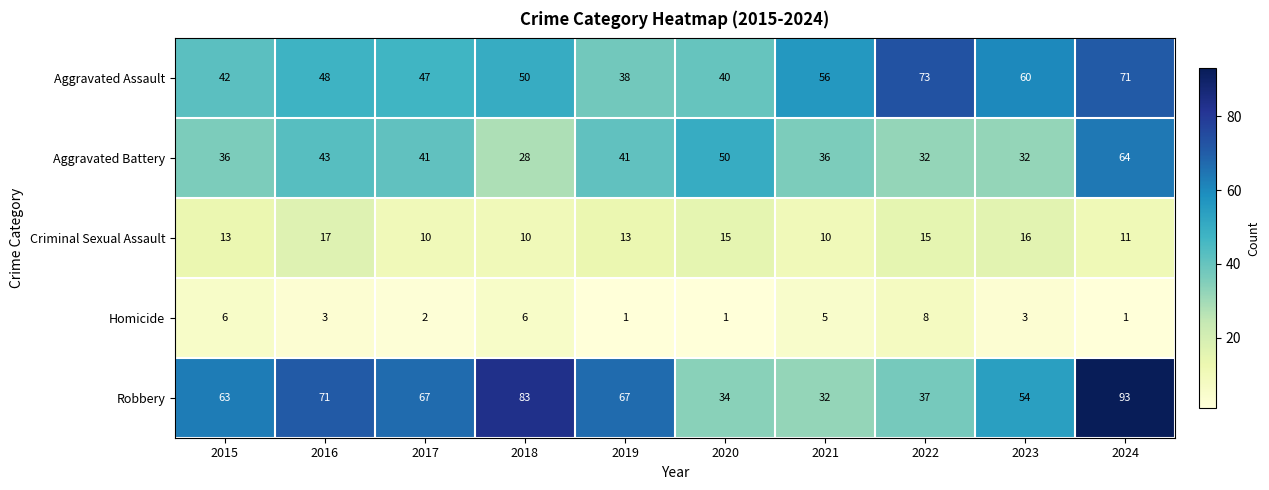

Which category has the lowest value in the Aggravated Battery series?

2018